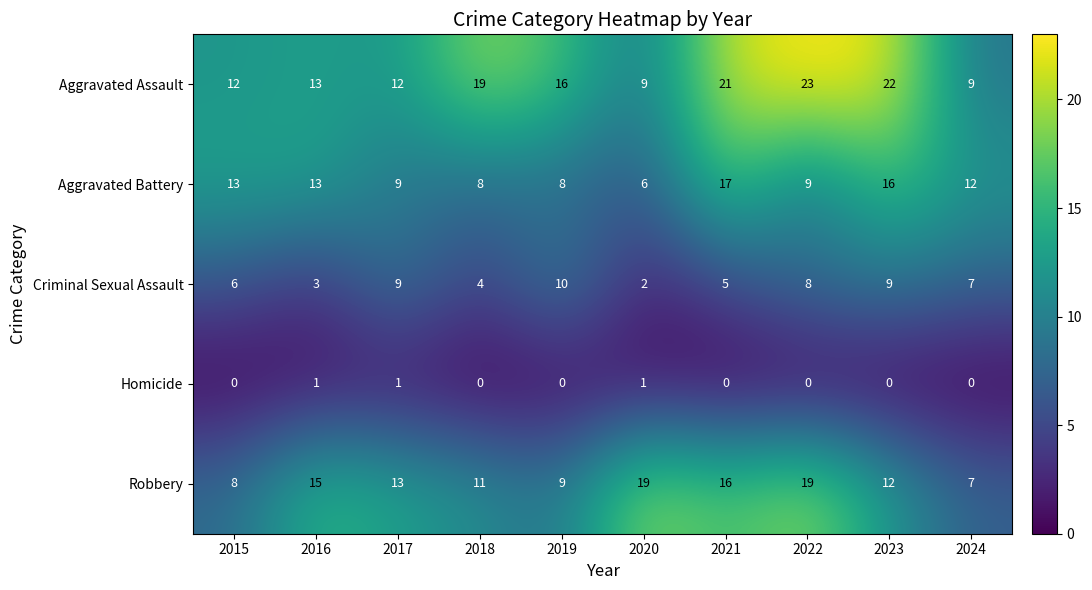

How many series are shown in this chart?

5